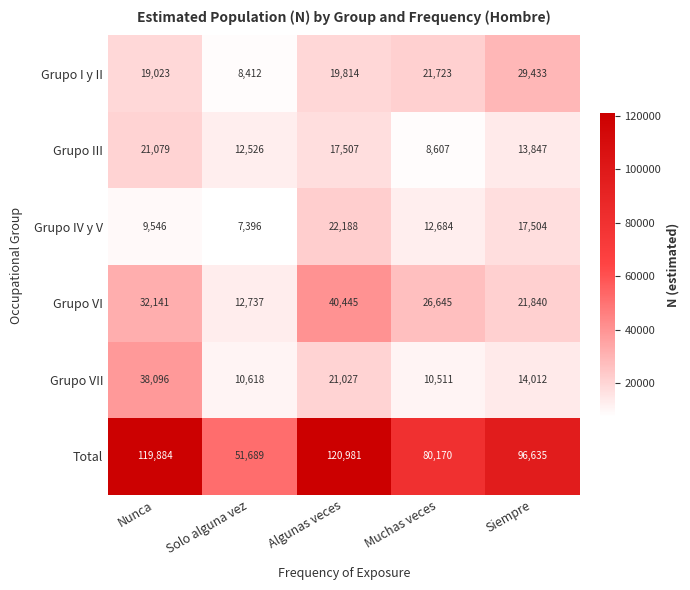

Between Nunca and Muchas veces, which series saw the biggest shift?

Total